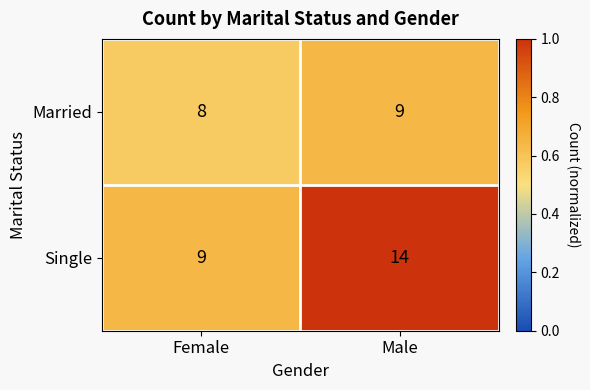

Is it true that Single equals 0.9 at Female?

False